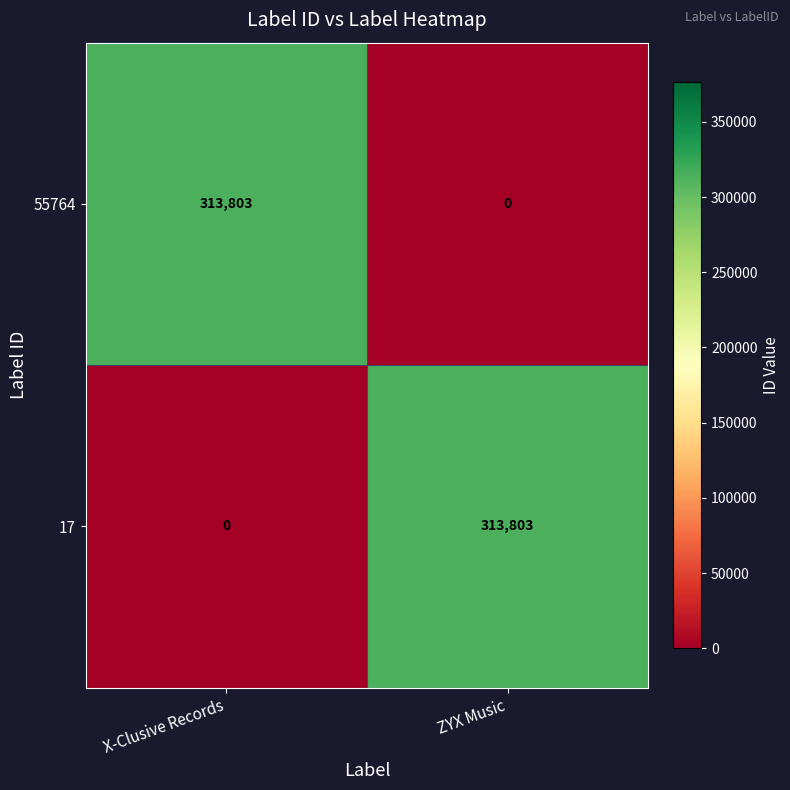

What is the difference between the highest and lowest values at X-Clusive Records?

313803